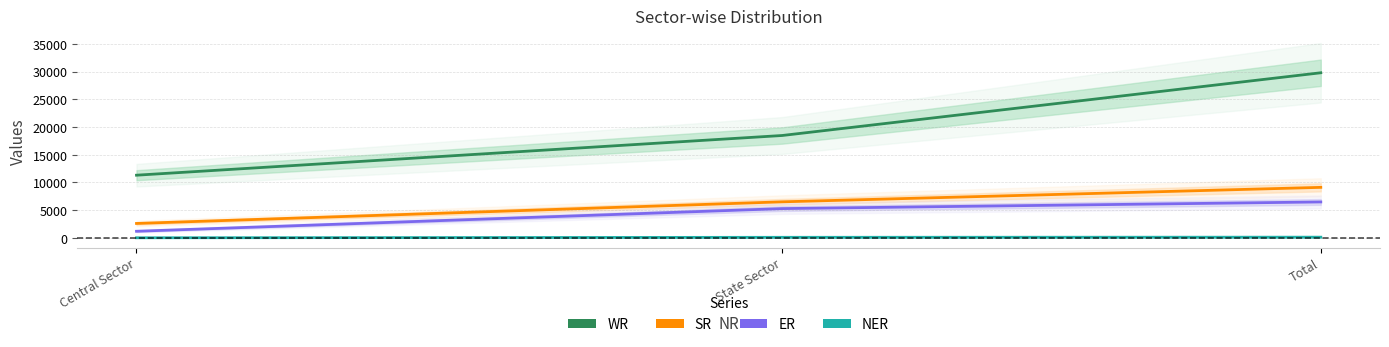

What is the average value of the WR series?

19861